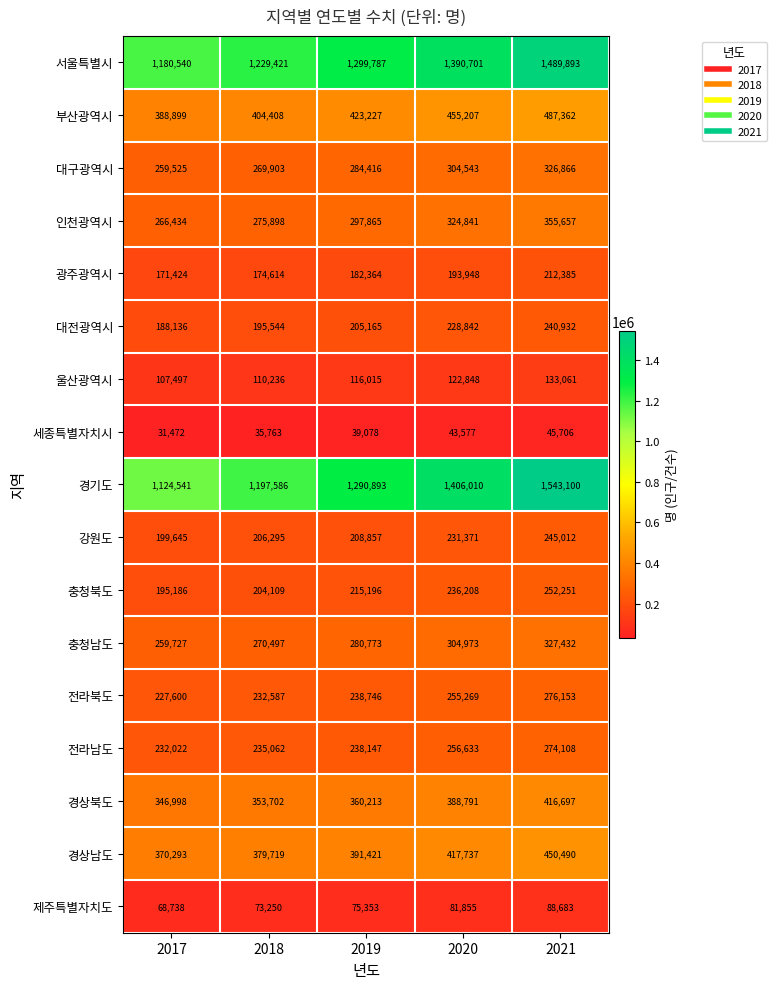

Read the 대전광역시 value at 2021, to the nearest 100.

240900